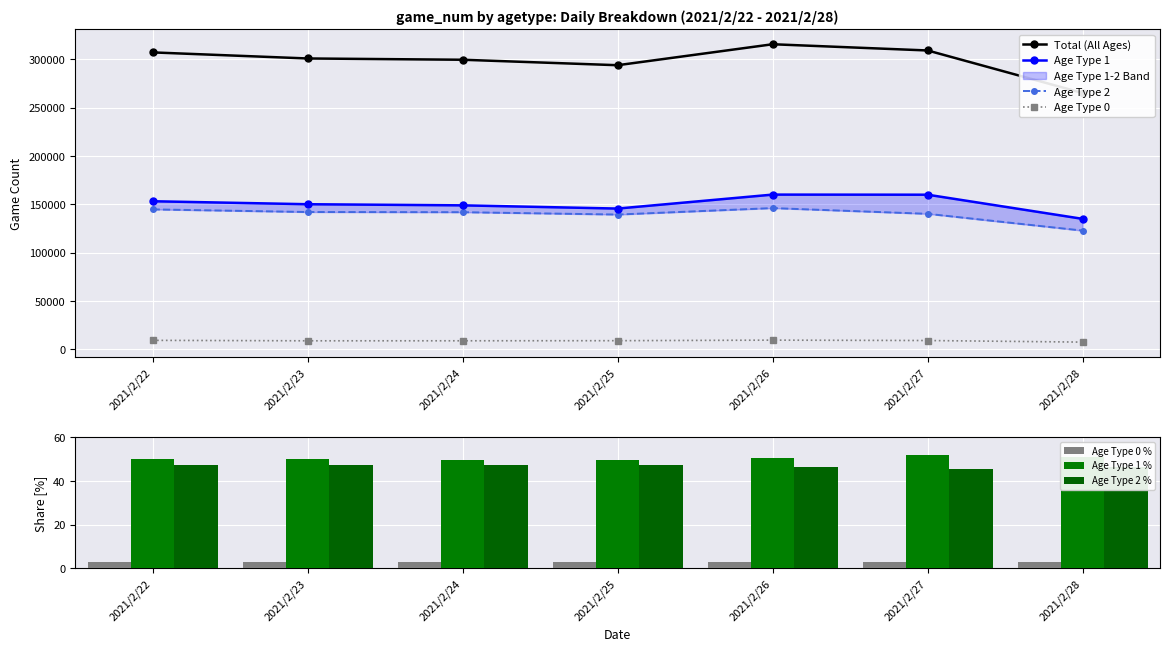

What is the value of the total bar at the 7th from the left?

265128